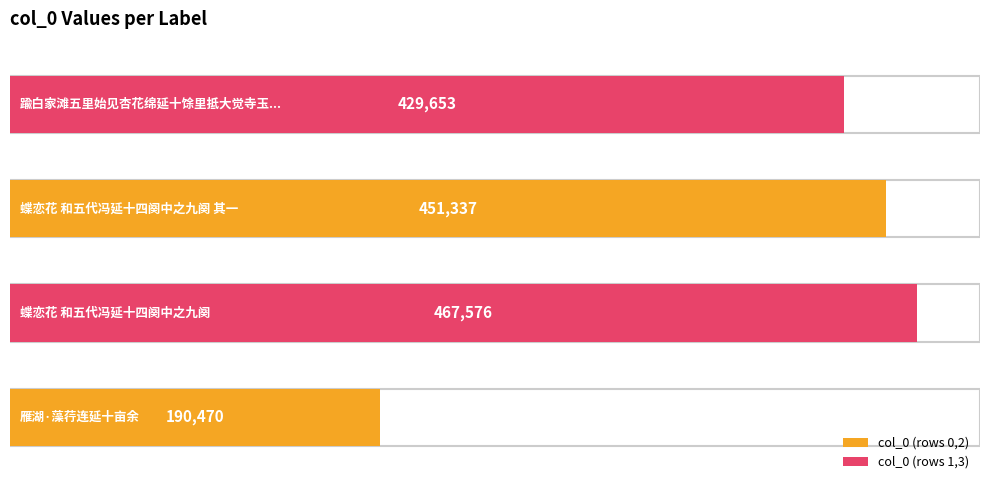

What is the minimum value shown in the chart?

190470